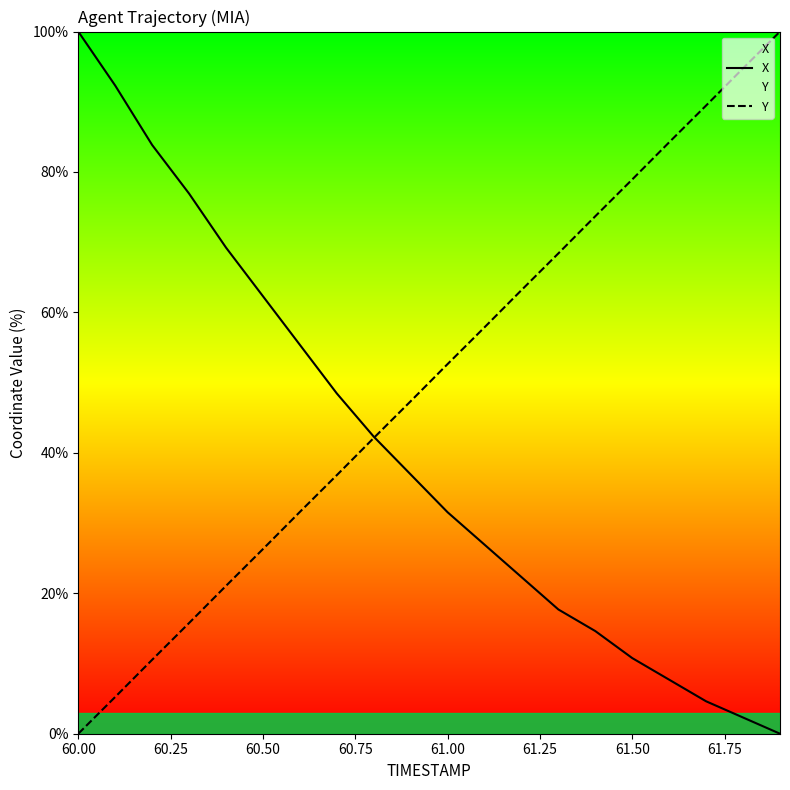

What is the highest value of the Y series?

100.0